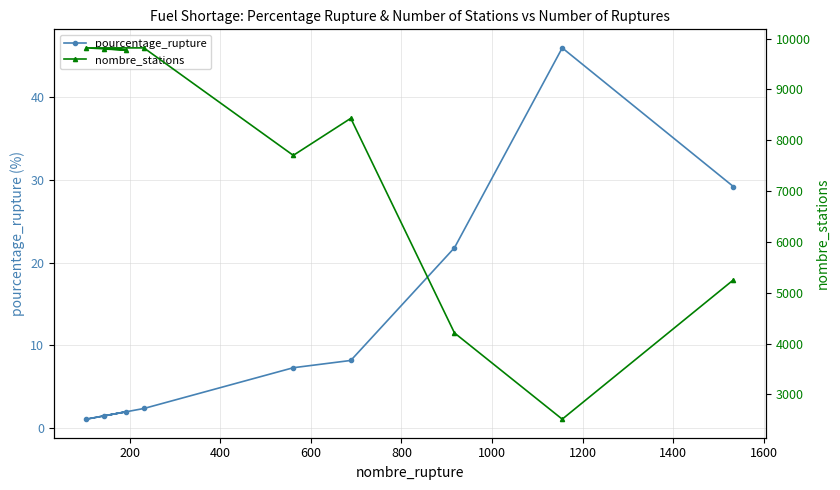

True or false: nombre_stations and pourcentage_rupture intersect in this chart.

False